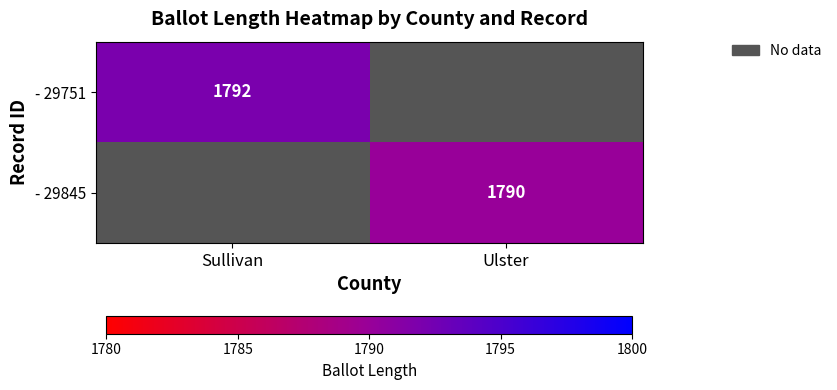

Is it true that - 29845 equals 1790 at Ulster?

True